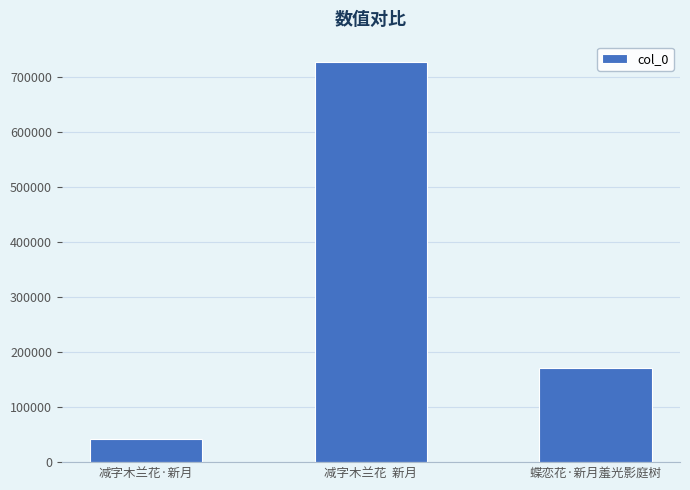

What is the difference between the maximum and minimum values?

685638